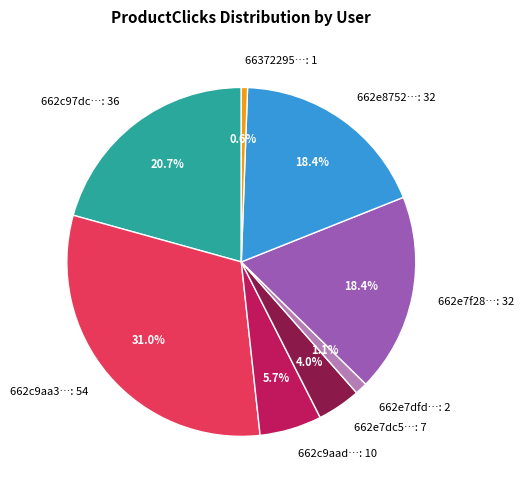

Does 662c9aa3…: 54 represent more than half of the total?

No